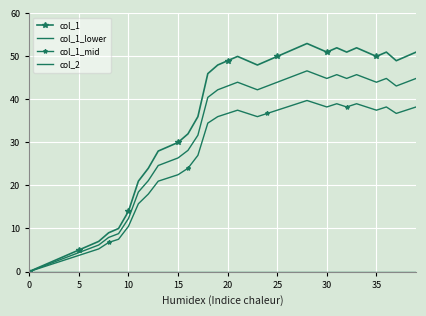

Which category has the highest value in the col_1_mid series?

28